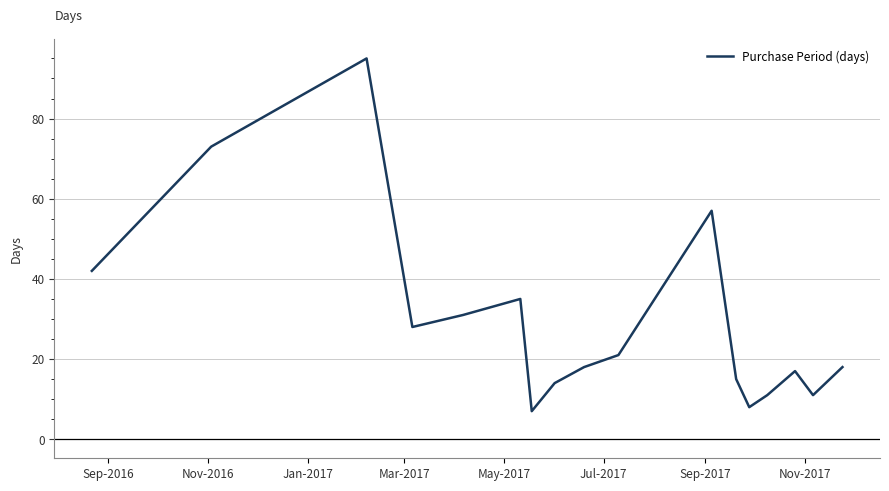

What is the difference between the maximum and minimum values?

88